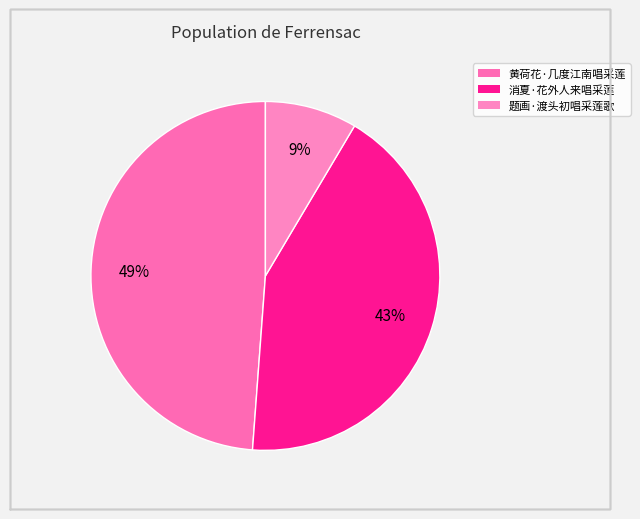

What percentage is NOT represented by 题画·渡头初唱采莲歌?

91.5%